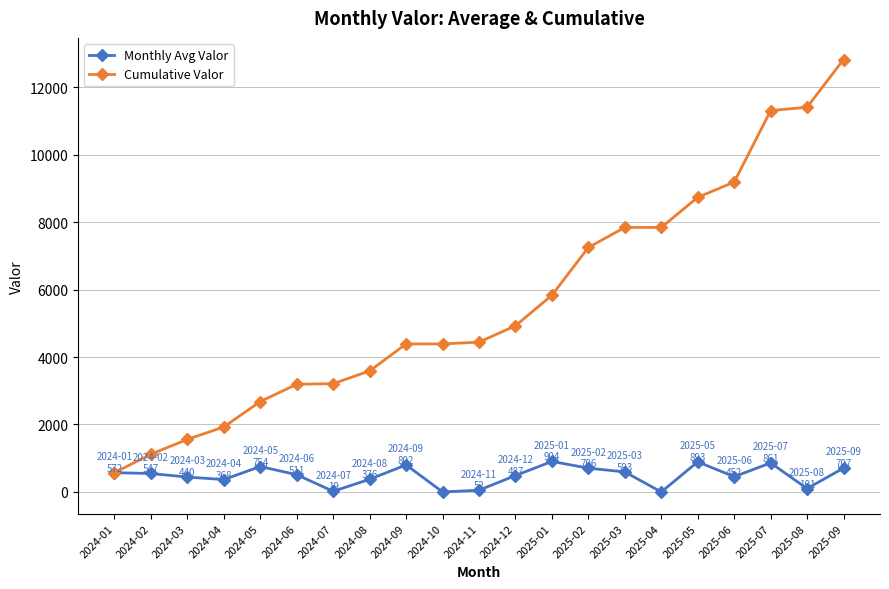

True or false: Monthly Avg Valor has more than 1 interior local peaks.

True